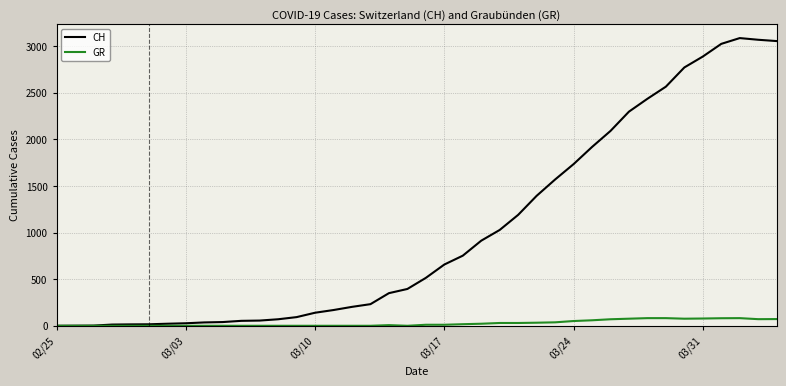

True or false: GR has more than 0 points higher than both neighbors.

True